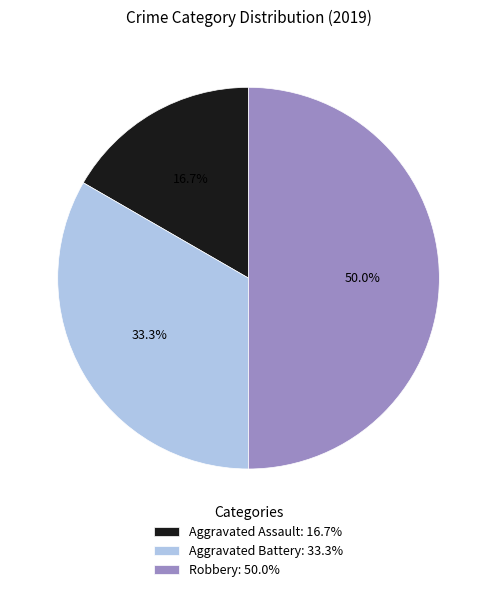

Which has a higher value, Aggravated Battery or Aggravated Assault?

Aggravated Battery